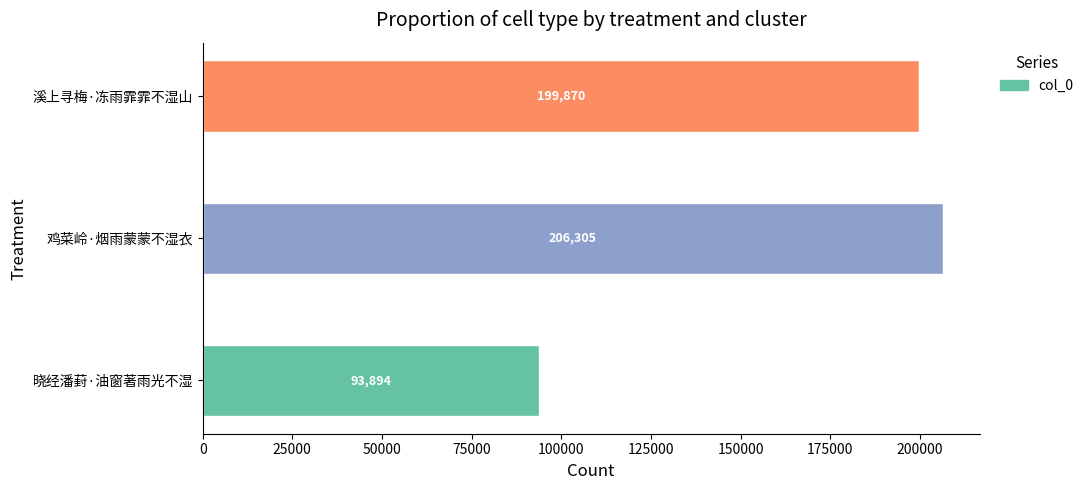

Which label corresponds to the smallest value in the chart?

晓经潘葑·油窗著雨光不湿